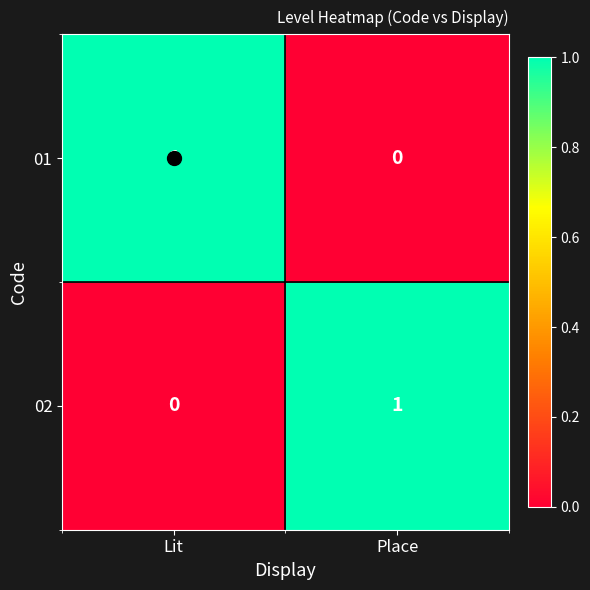

The value of 01 at Lit is 1. True or false?

True